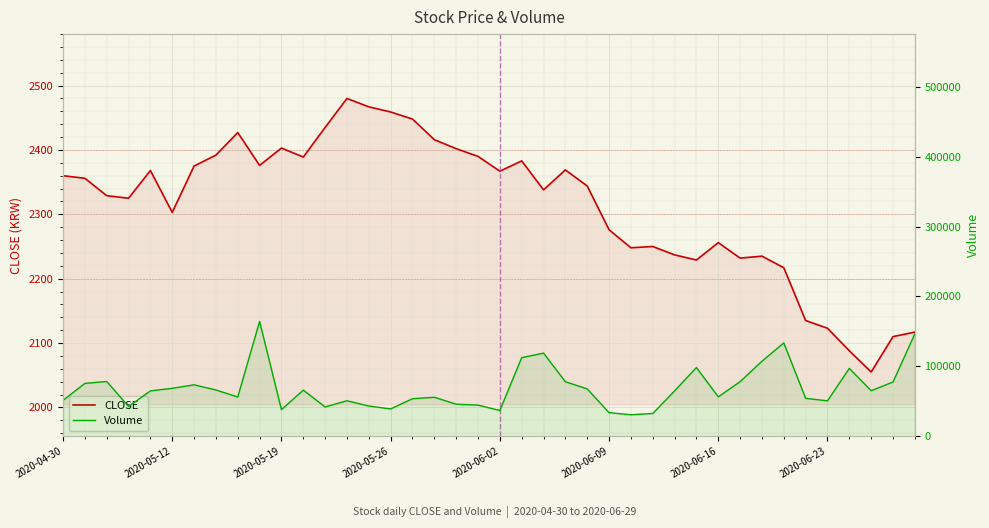

At which category does the chart reach its minimum across all series?

37